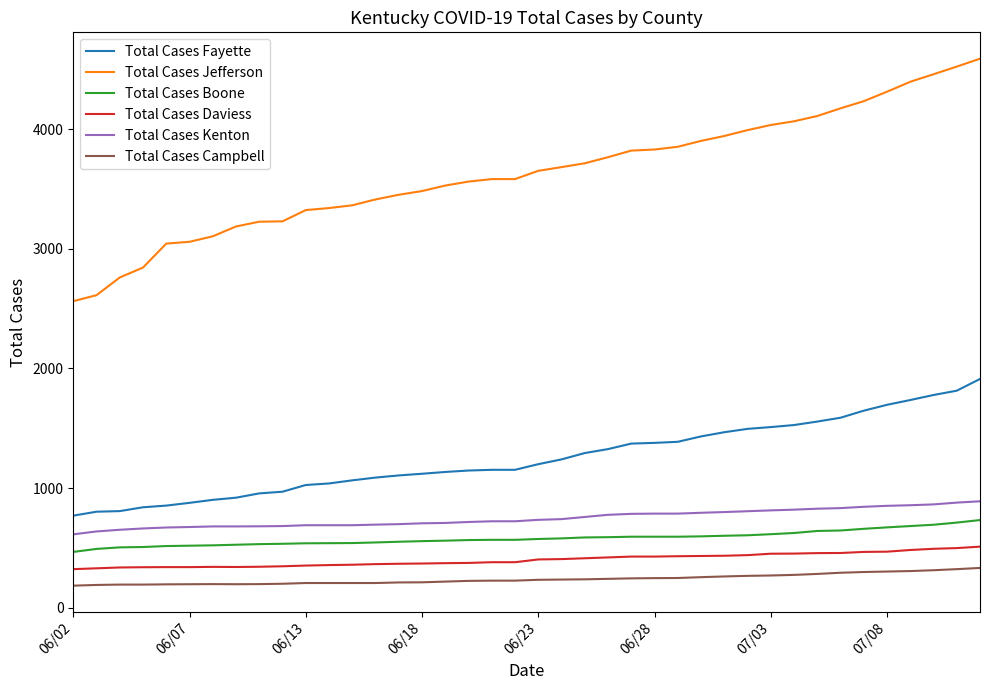

Which series has the largest range (max minus min)?

Total Cases Jefferson